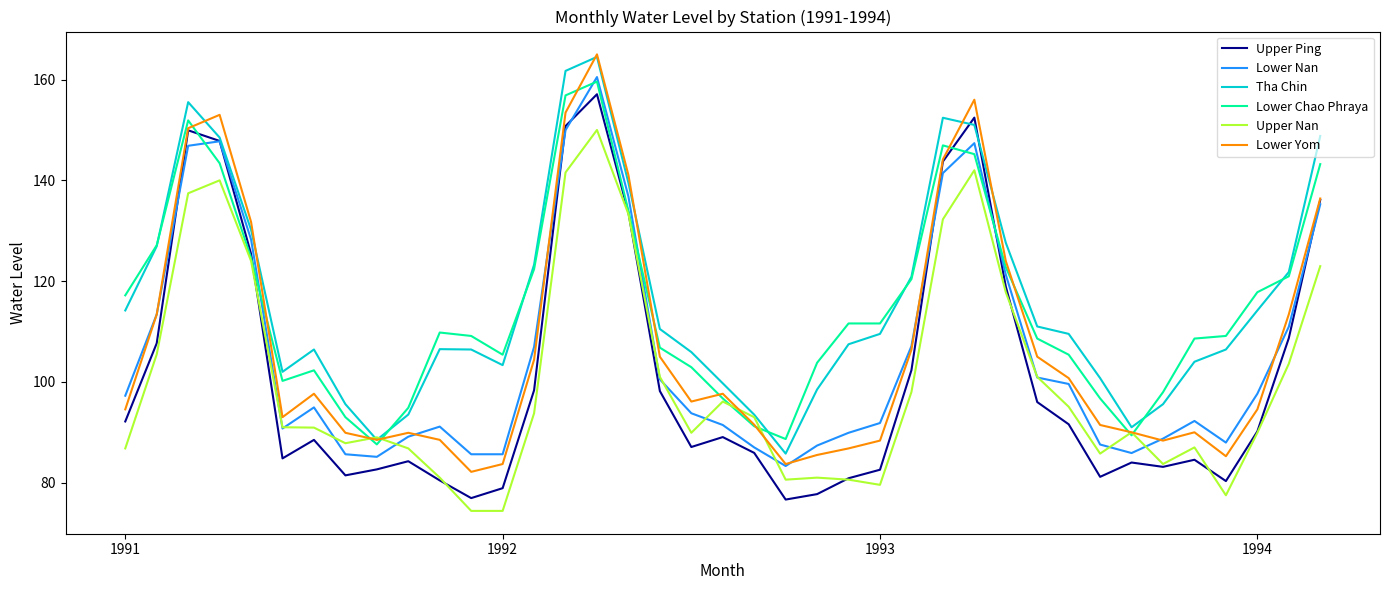

True or false: Upper Nan has more than 2 points higher than both neighbors.

True